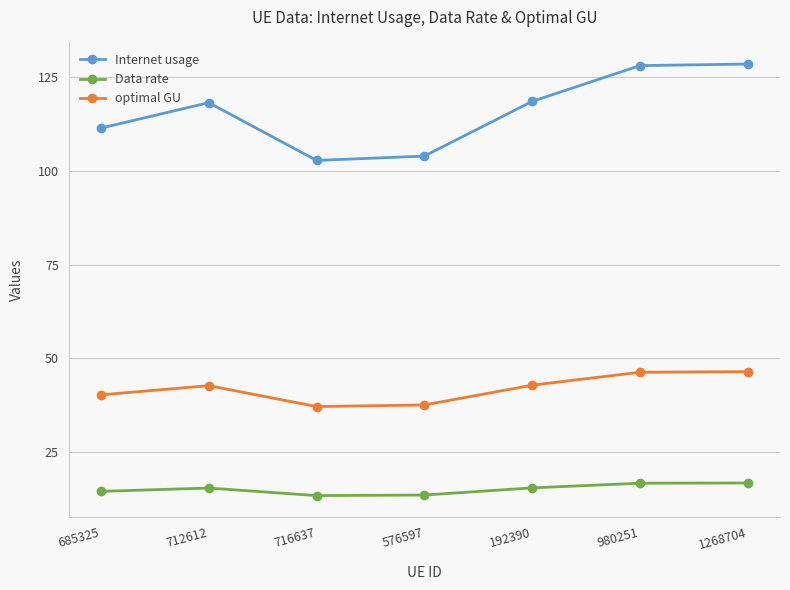

Which series has the largest total across all categories?

Internet usage